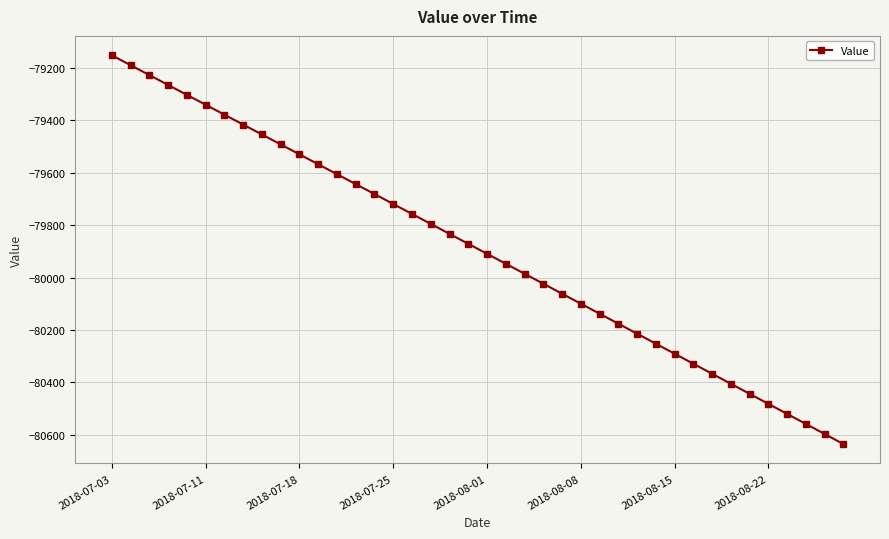

True or false: the data has more than 0 interior local peaks.

False